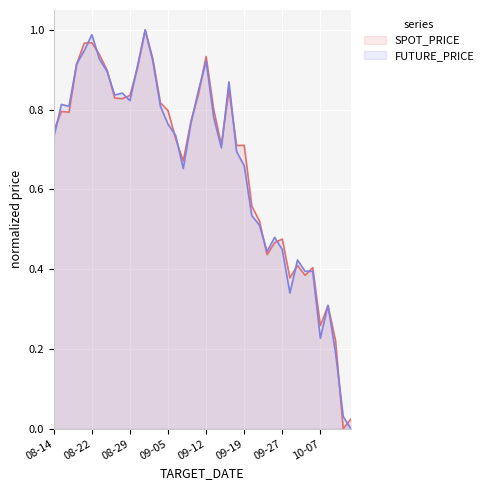

The value of SPOT_PRICE at 09-12 is 1.5. True or false?

False